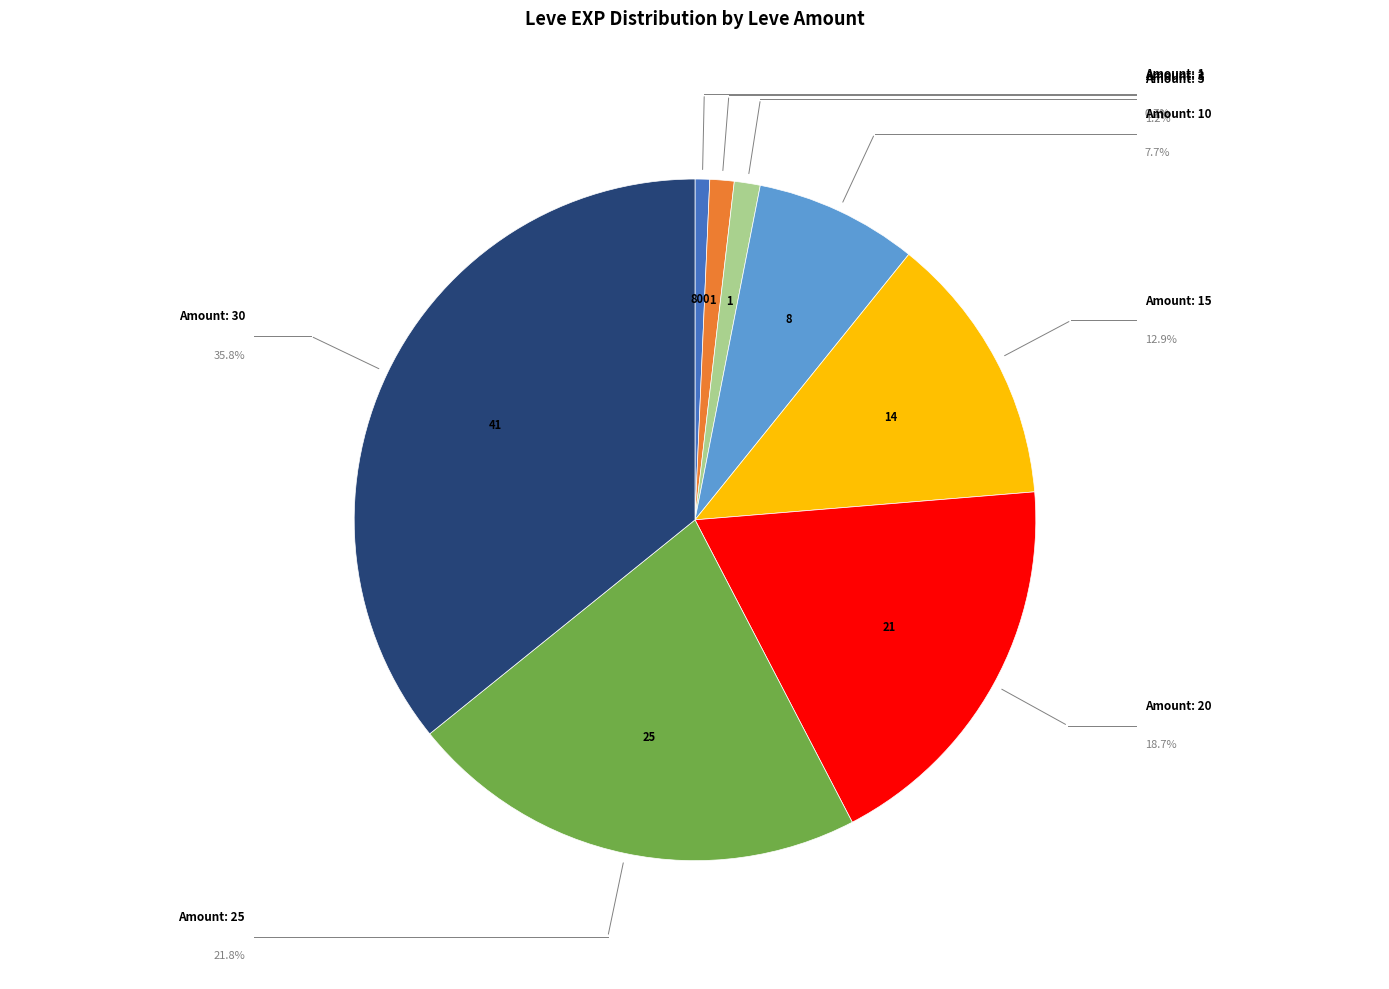

Does any single category account for the majority?

No